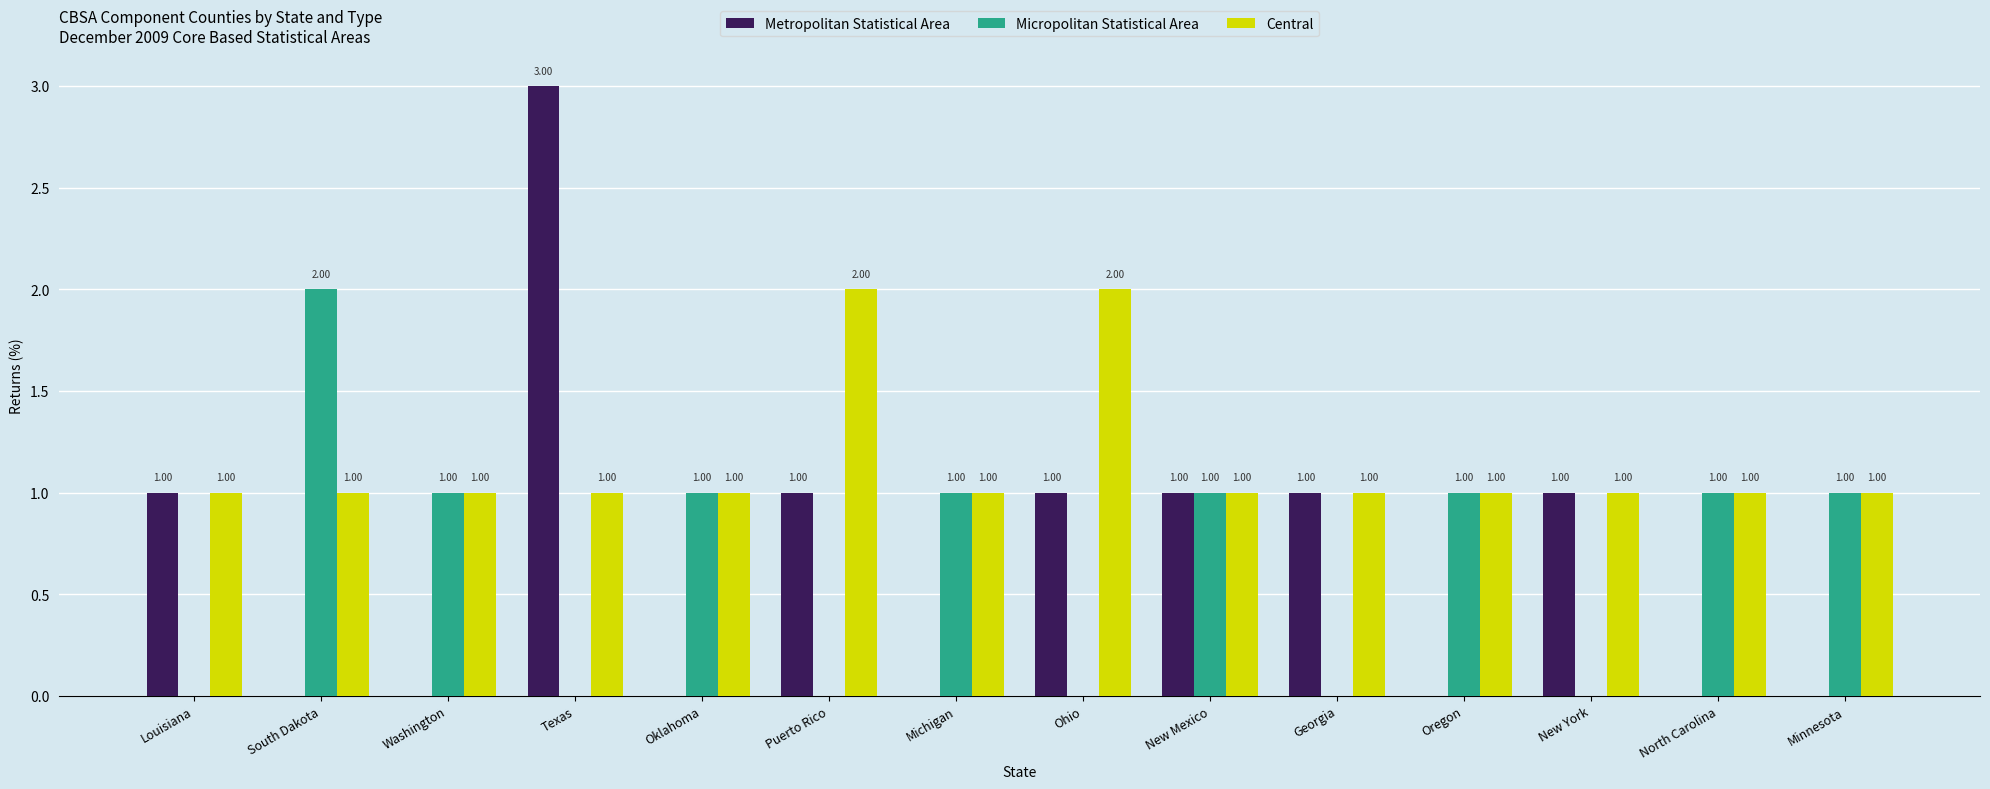

What are all the series names shown in the legend?

Metropolitan Statistical Area, Micropolitan Statistical Area, Central